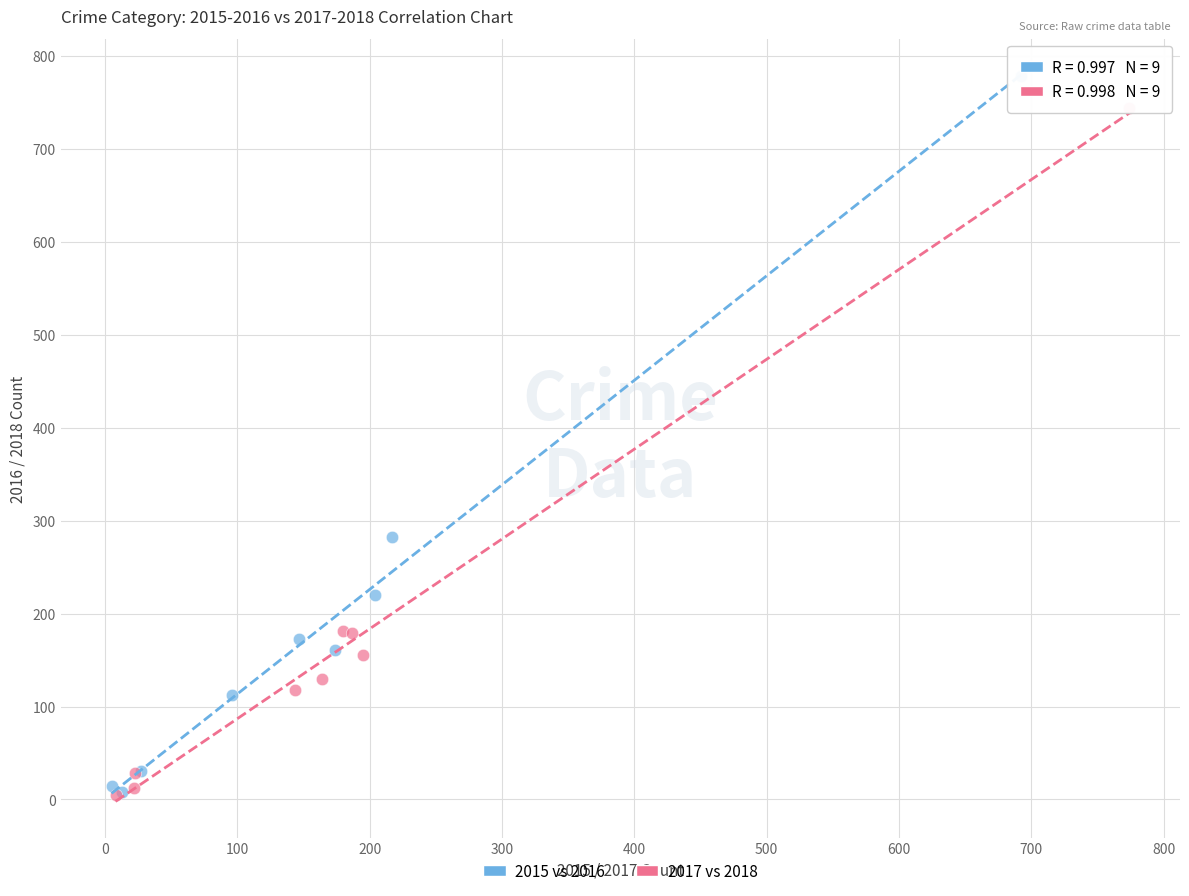

Which series has the largest Y range (max minus min)?

2015 vs 2016